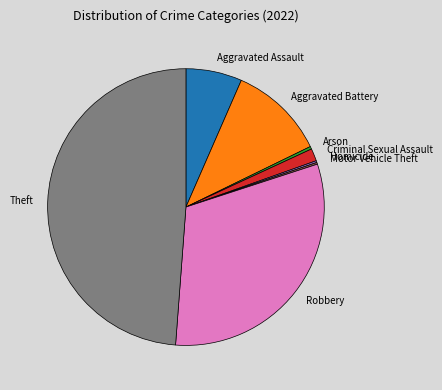

Do Arson and Aggravated Assault together represent more than half of the pie?

No